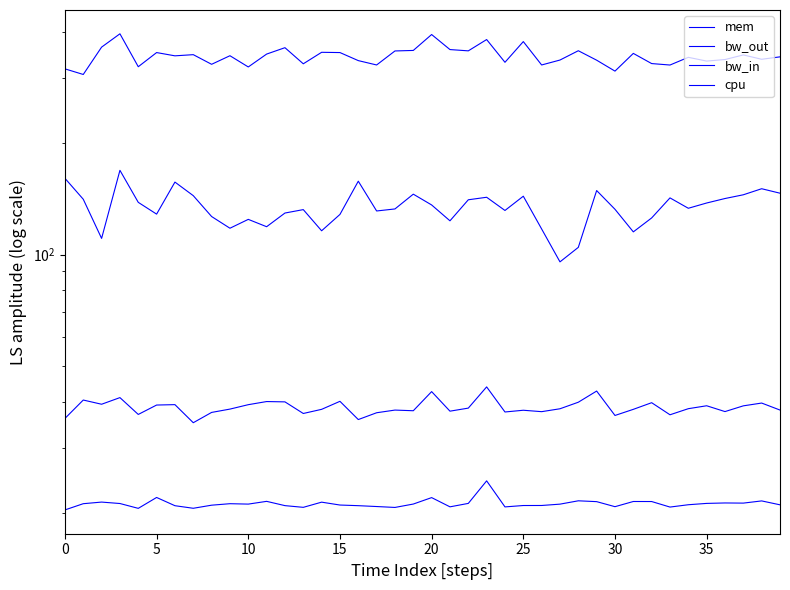

True or false: cpu and bw_out cross at least once.

False